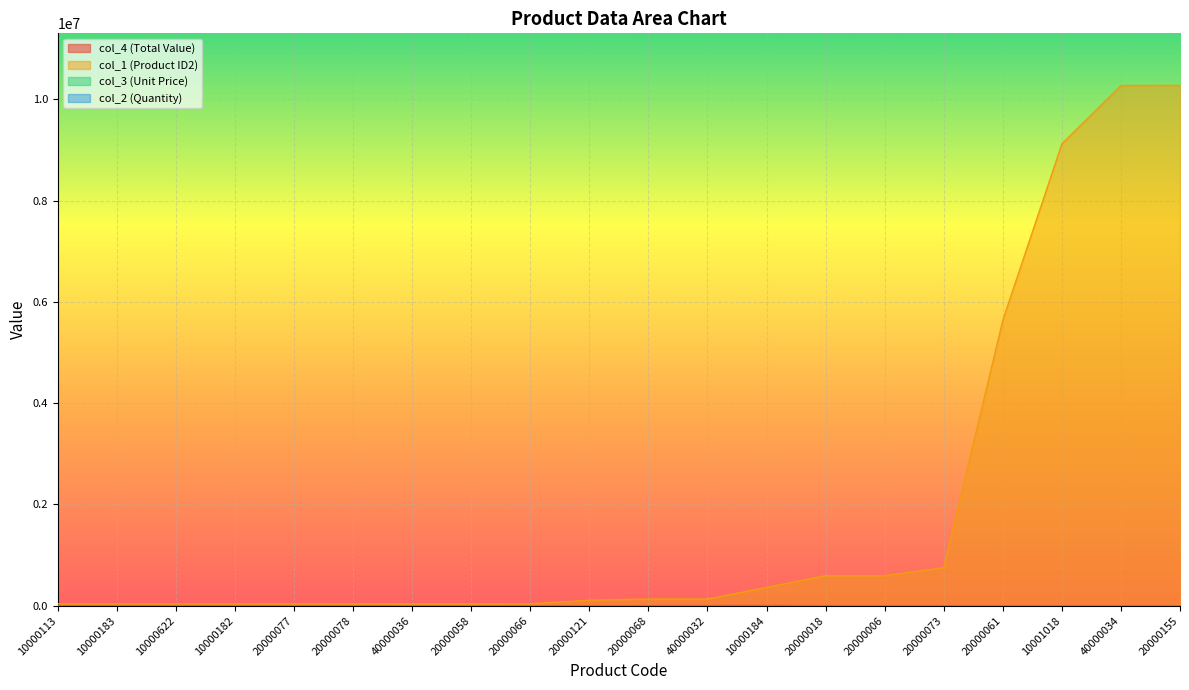

Which has a higher value, 40000032 or 10000183?

40000032